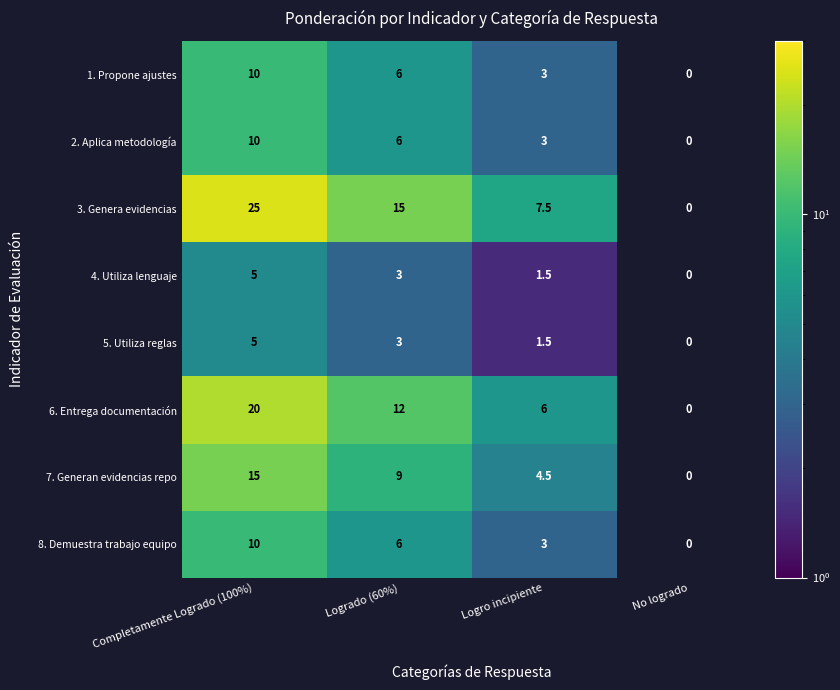

What is the smallest value displayed?

1.5